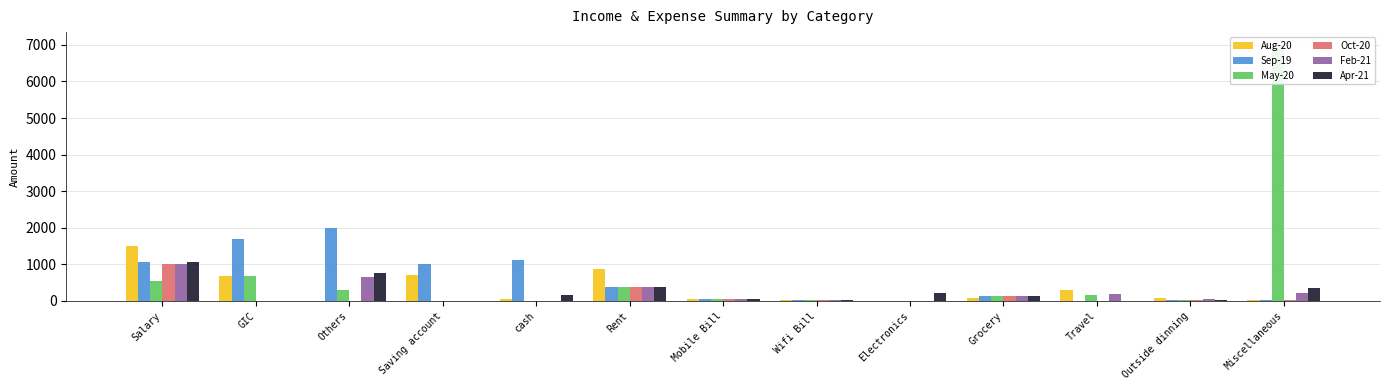

What is the value of the Sep-19 bar at the 13th from the left?

30.0